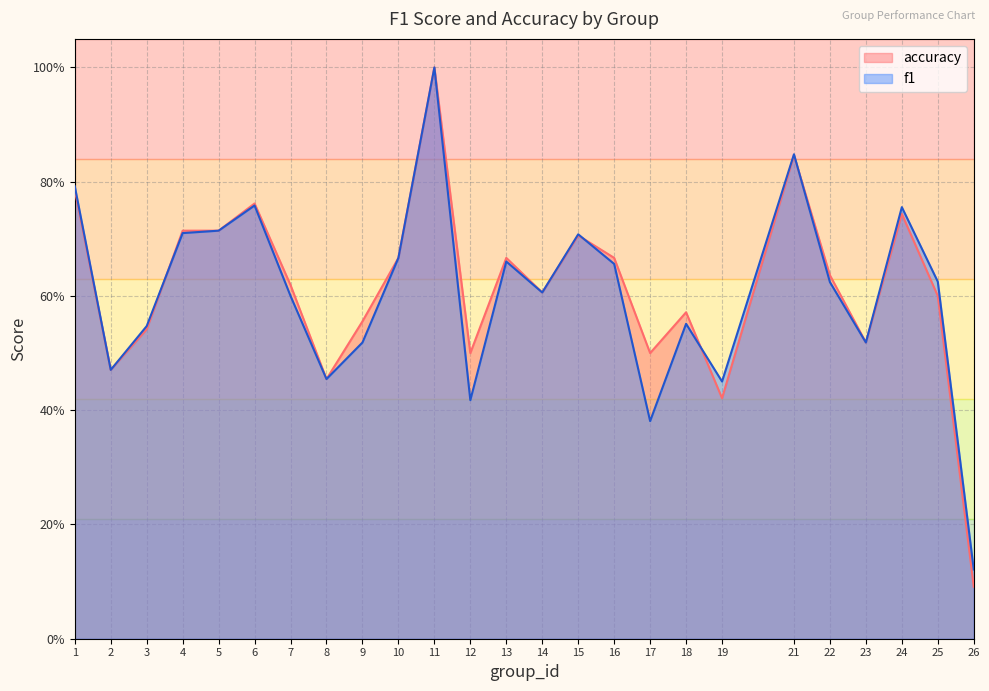

How many data points does each series have?

25